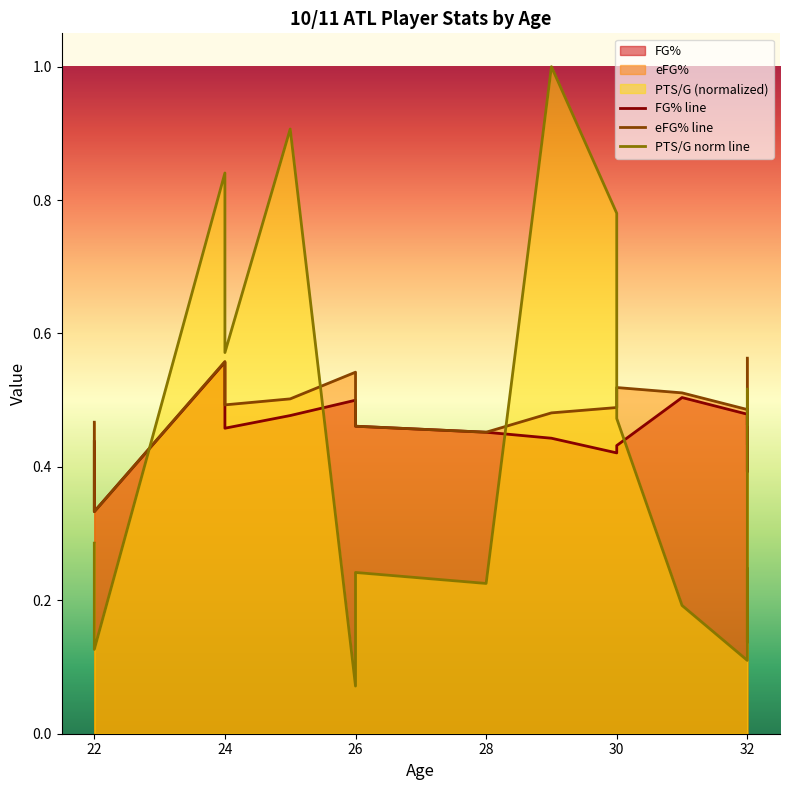

List the series in order of their peak value, lowest first.

FG% line, eFG% line, PTS/G norm line